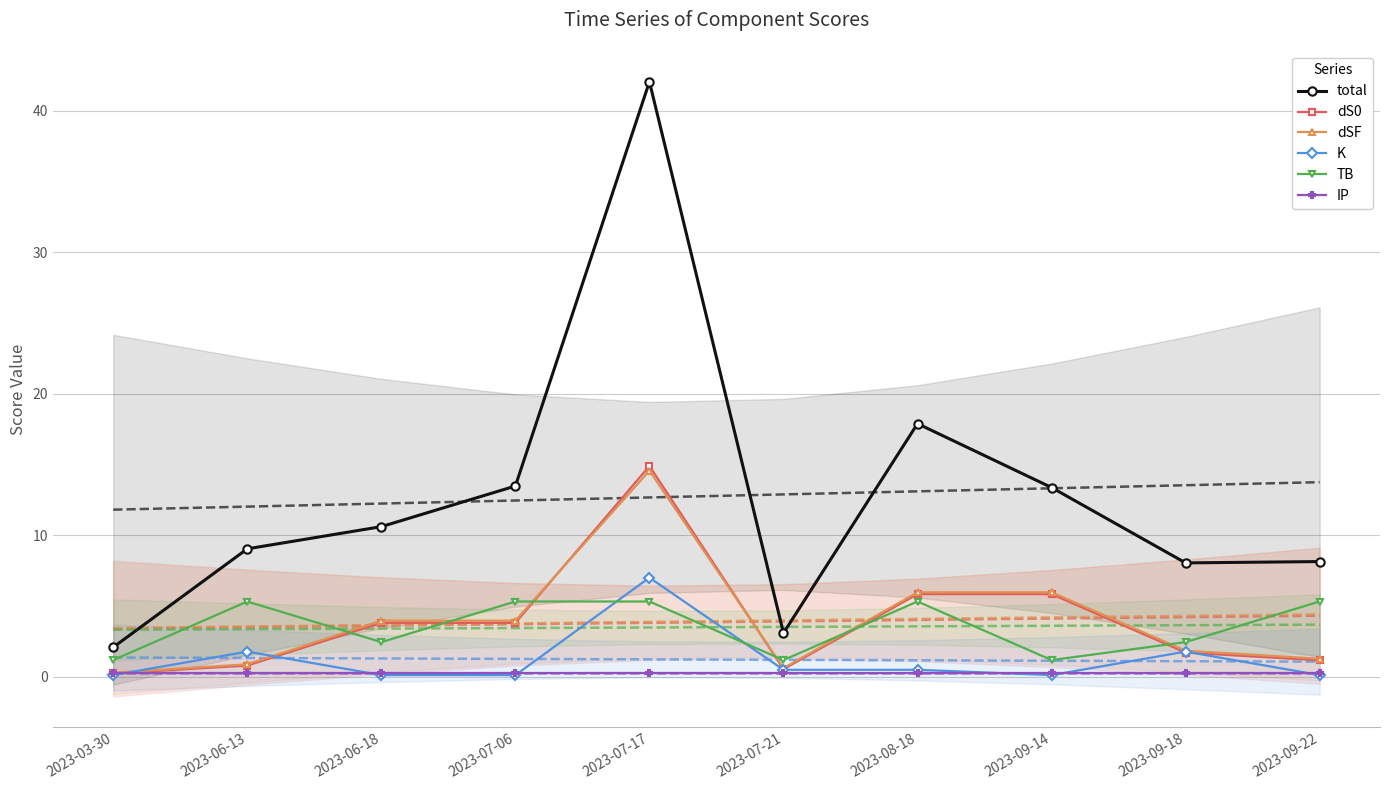

Between 2023-07-17 and 2023-09-14, which series saw the biggest shift?

total